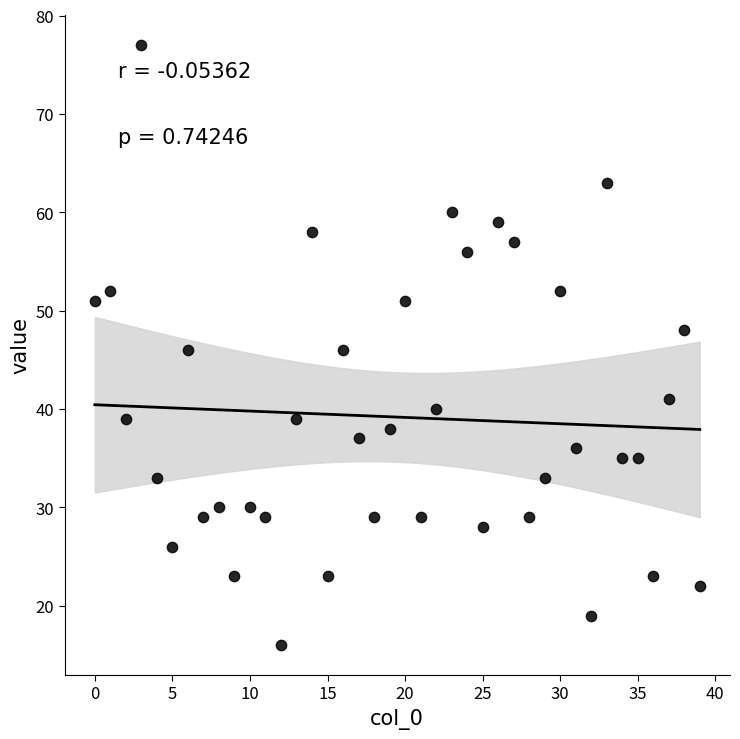

What is the range of Y values (max minus min)?

61